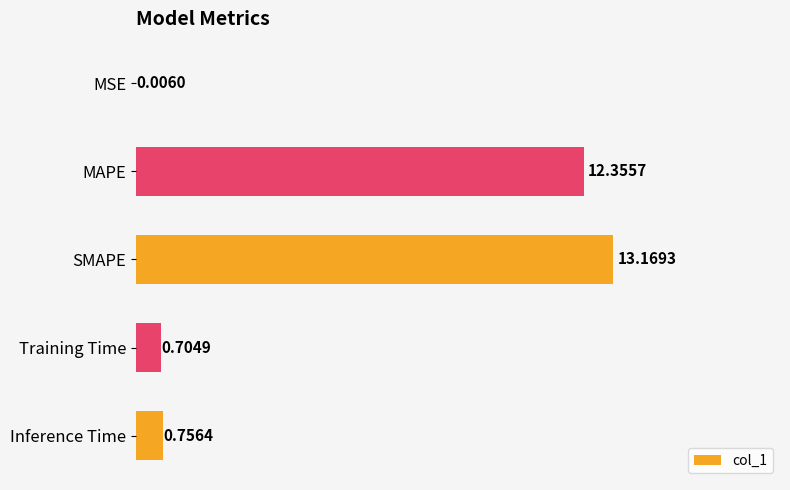

At which label is the value closest to 6?

Inference Time